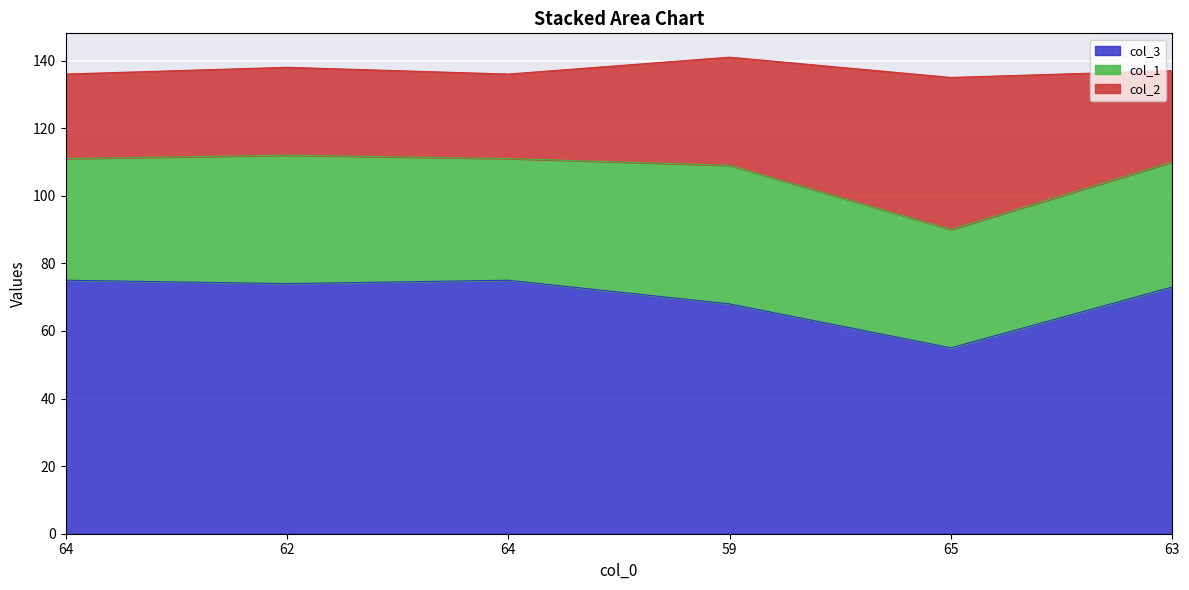

What are all the series names shown in the legend?

col_3, col_1, col_2